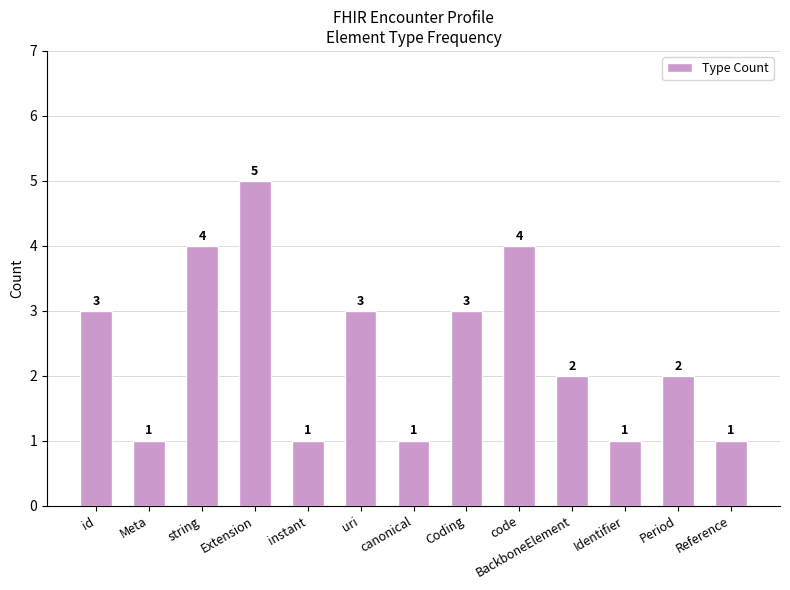

Reading left to right, transcribe all the data shown in this chart.

3	1	4	5	1	3	1	3	4	2	1	2	1